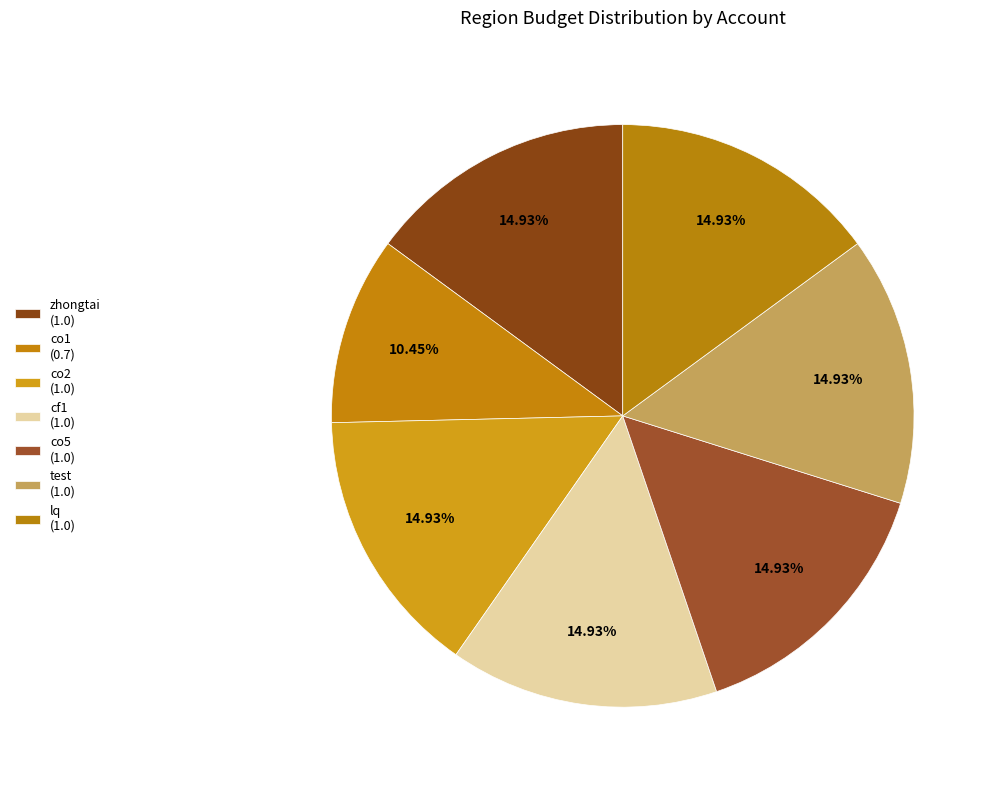

Count the number of slices in the pie.

7